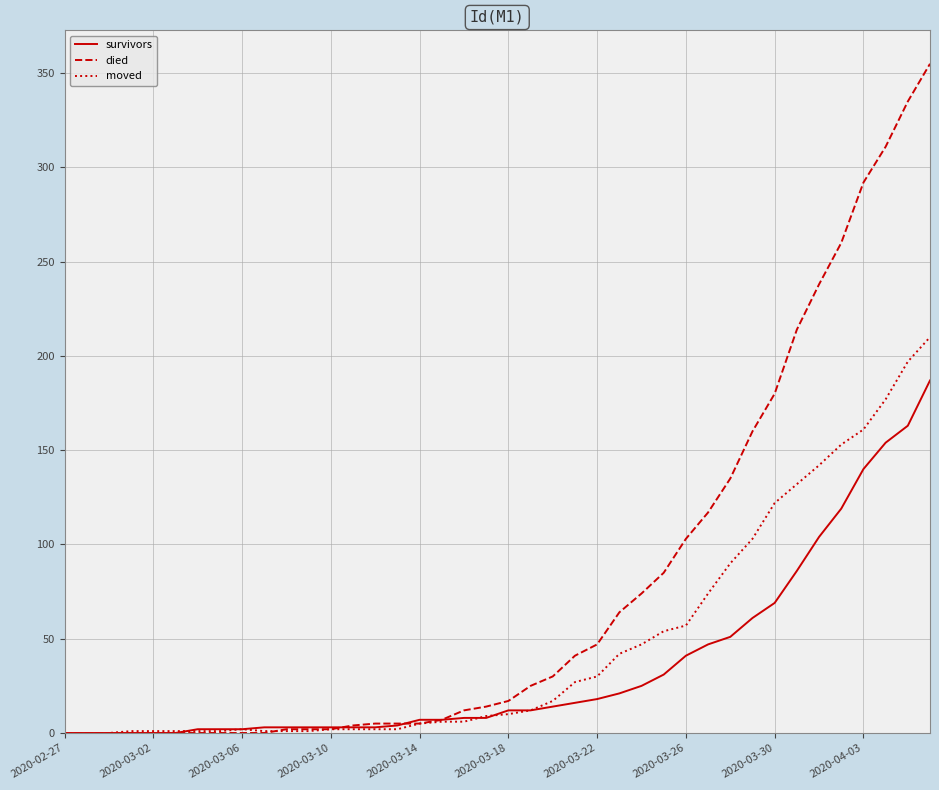

Which series has the largest range (max minus min)?

died